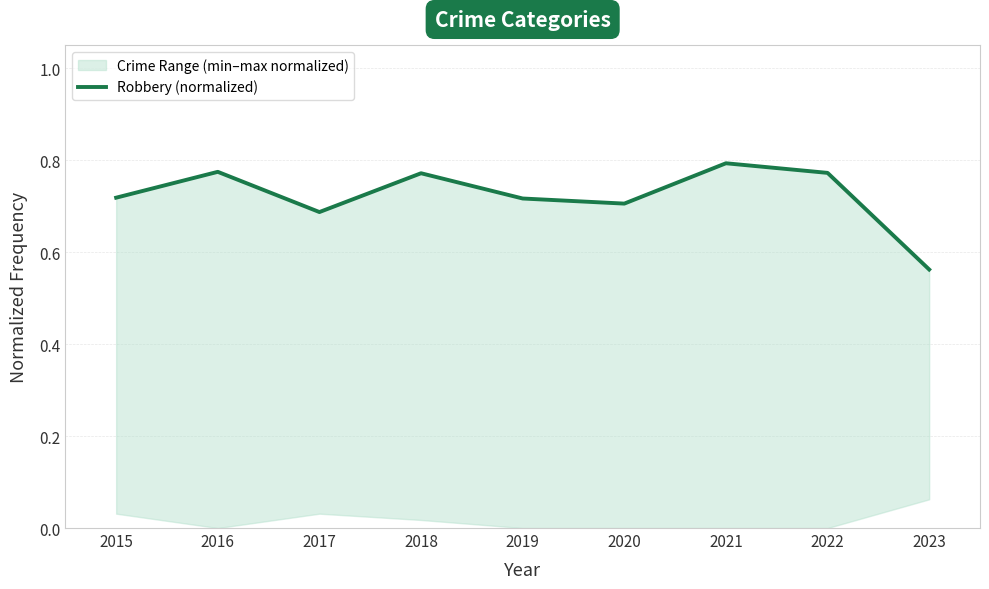

Which category has the highest value across all series?

2021